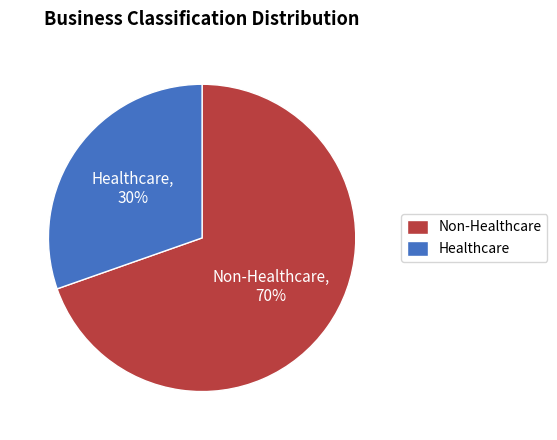

Which category has the smallest portion of the pie?

Healthcare